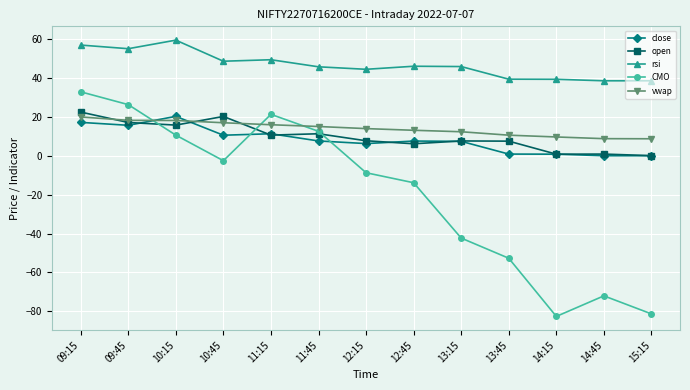

Where is the first local maximum for open?

10:45